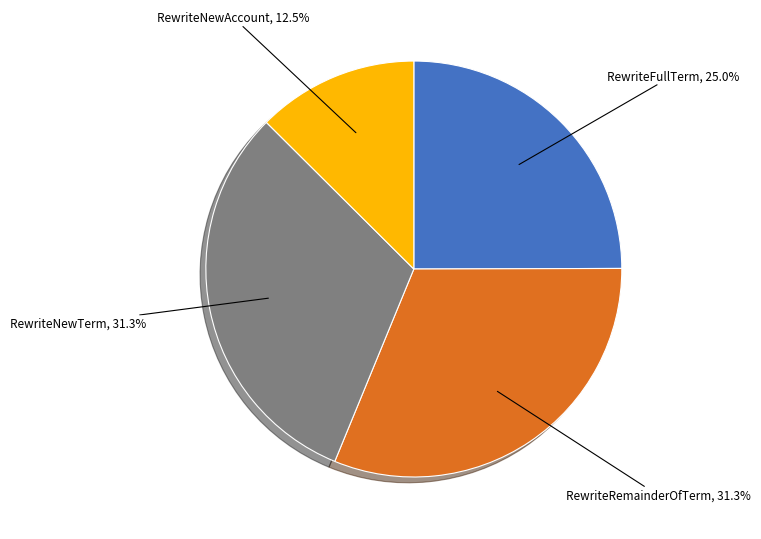

What percentage is NOT represented by RewriteFullTerm?

75.0%